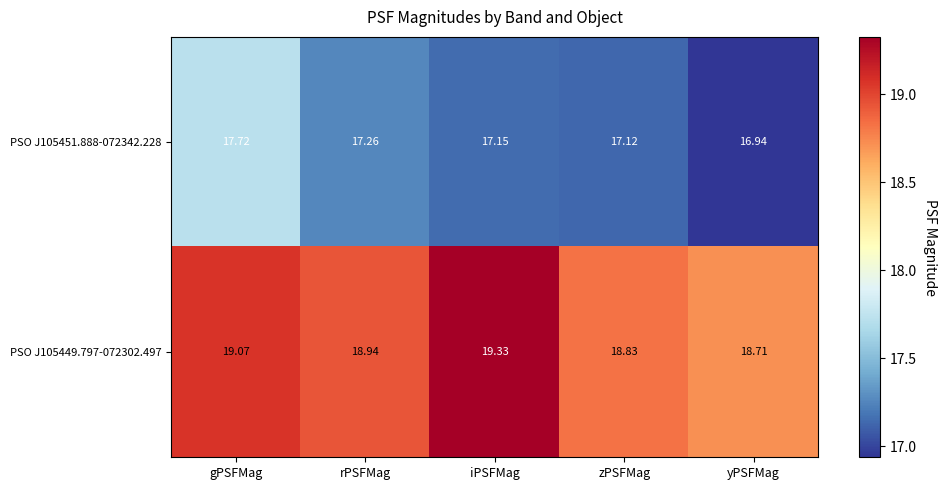

What is the minimum value shown in the chart?

16.9